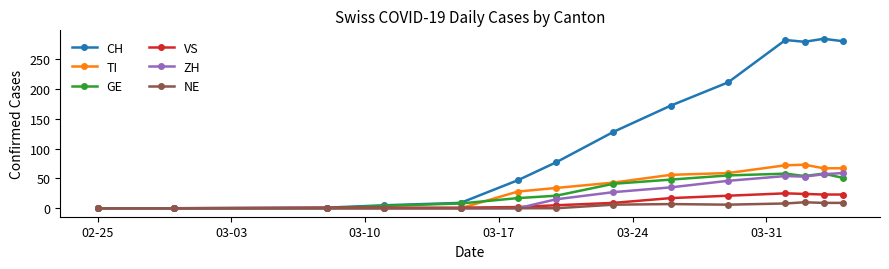

What is the maximum value shown in the chart?

284